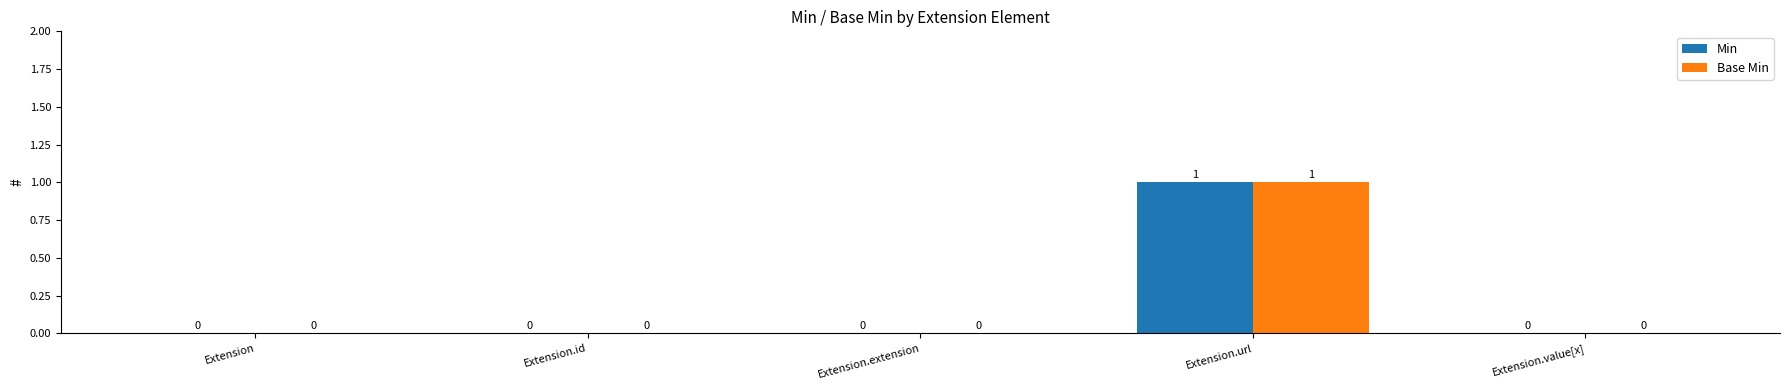

At which category does the chart reach its peak across all series?

Extension.url